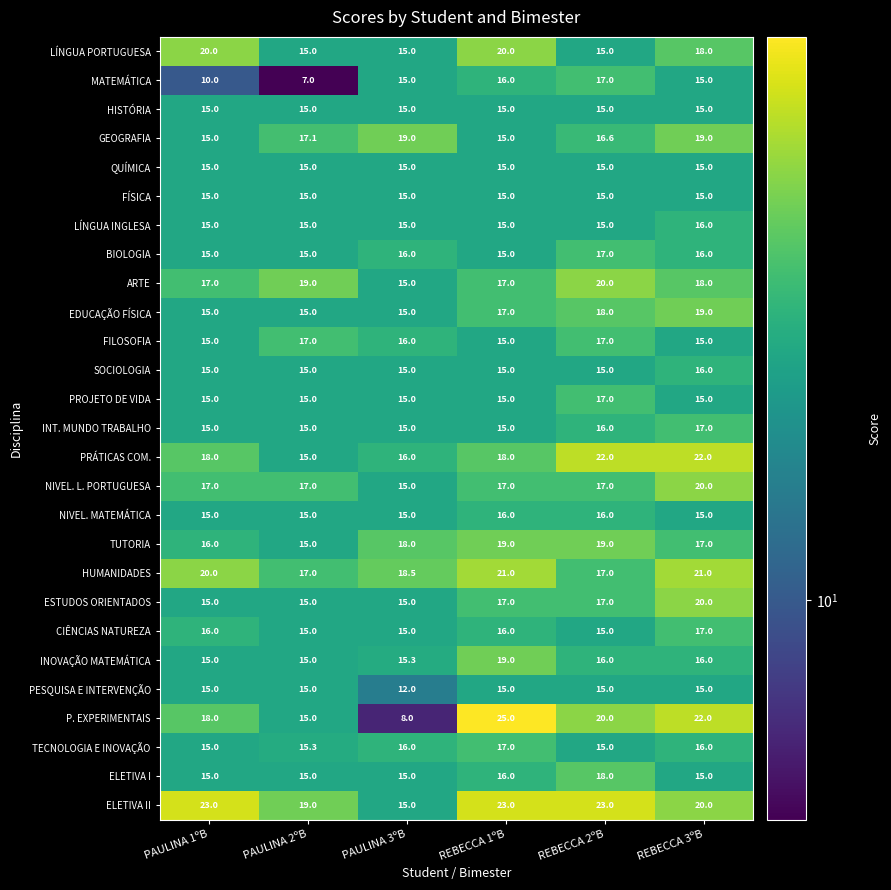

What is the difference between the second highest and second lowest values in the ESTUDOS ORIENTADOS series?

2.0